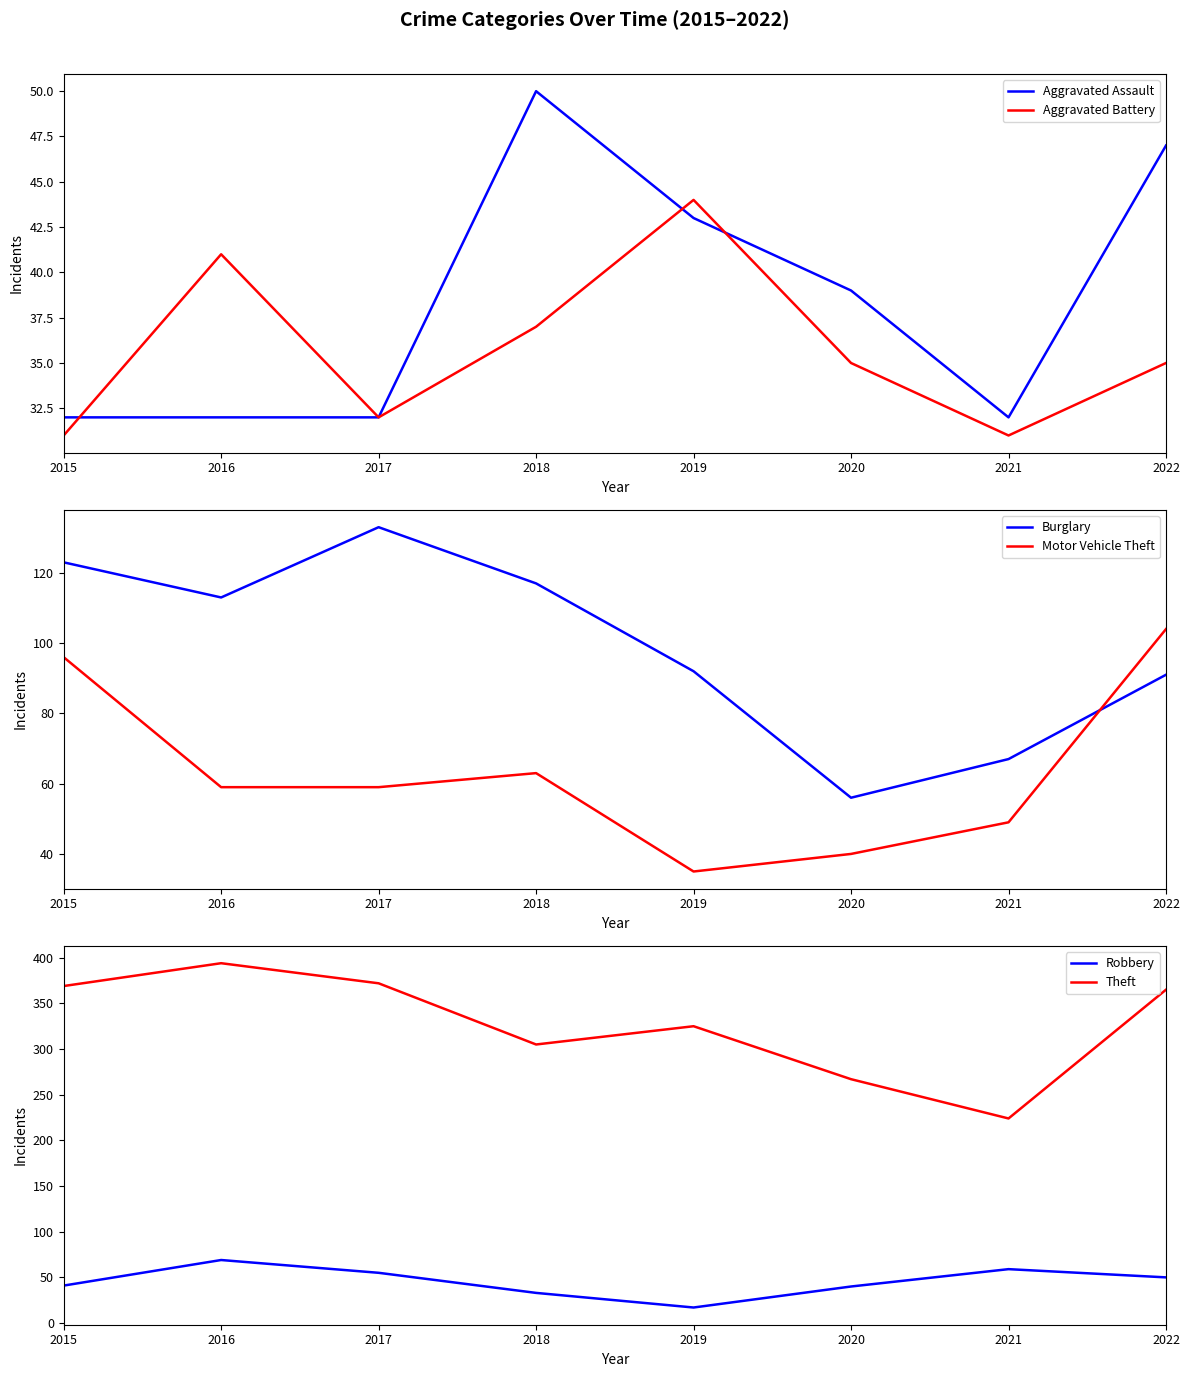

List the labels in order of Robbery value, smallest first.

2019, 2018, 2020, 2015, 2022, 2017, 2021, 2016